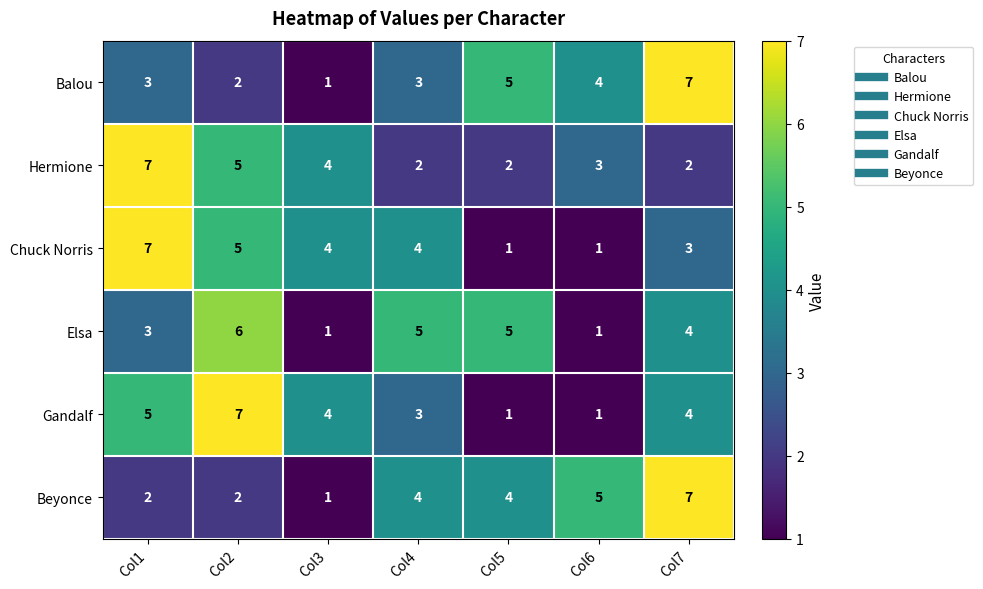

What is the sum of the Chuck Norris values at Col3 and Col6?

5